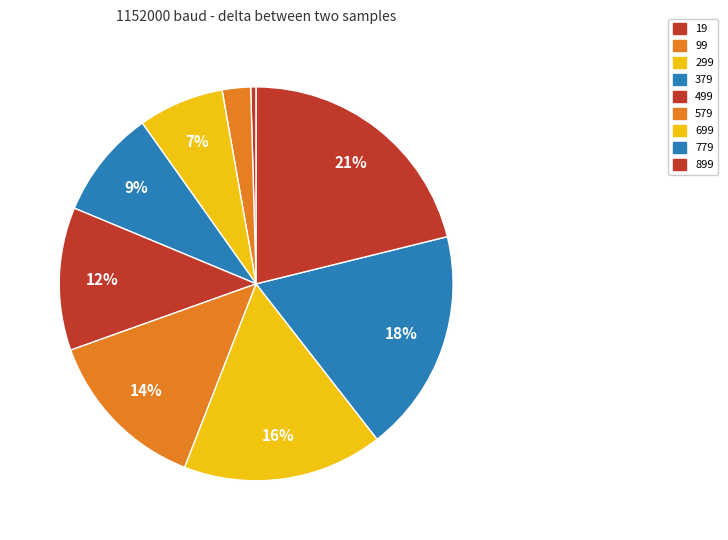

What is the ratio of the value at 379 to the value at 19?

19.9